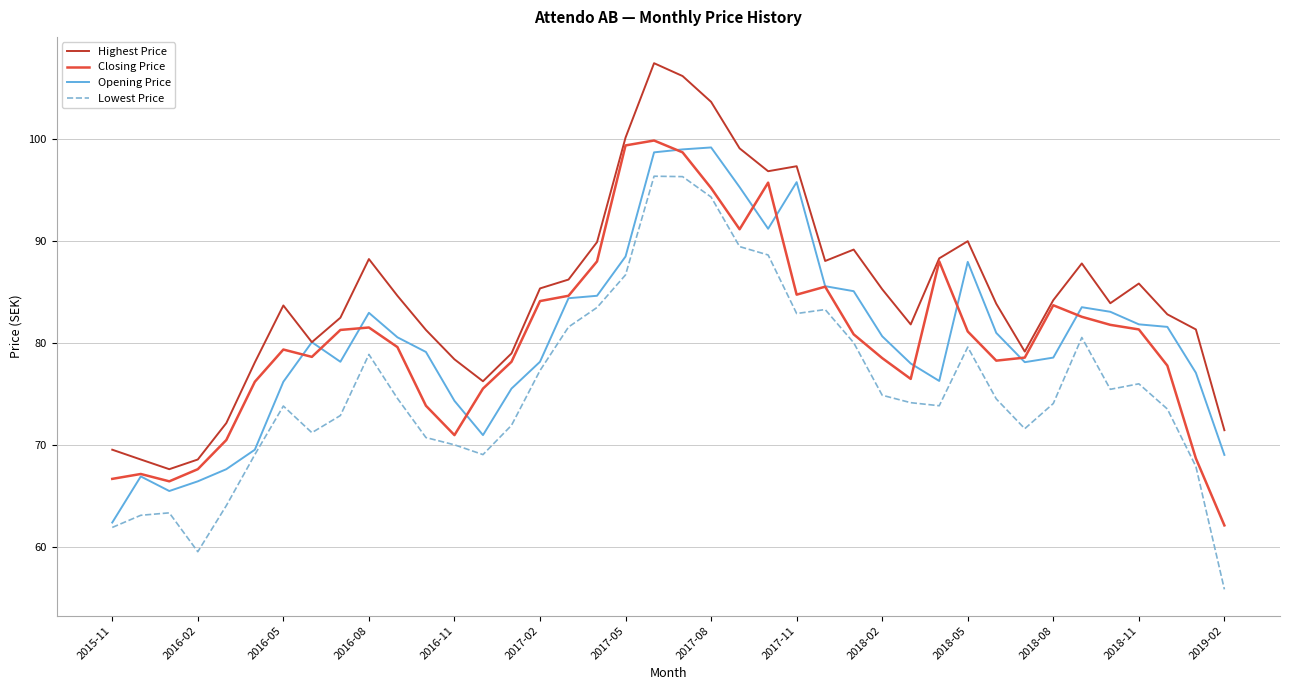

What is the minimum value for Opening Price?

62.4